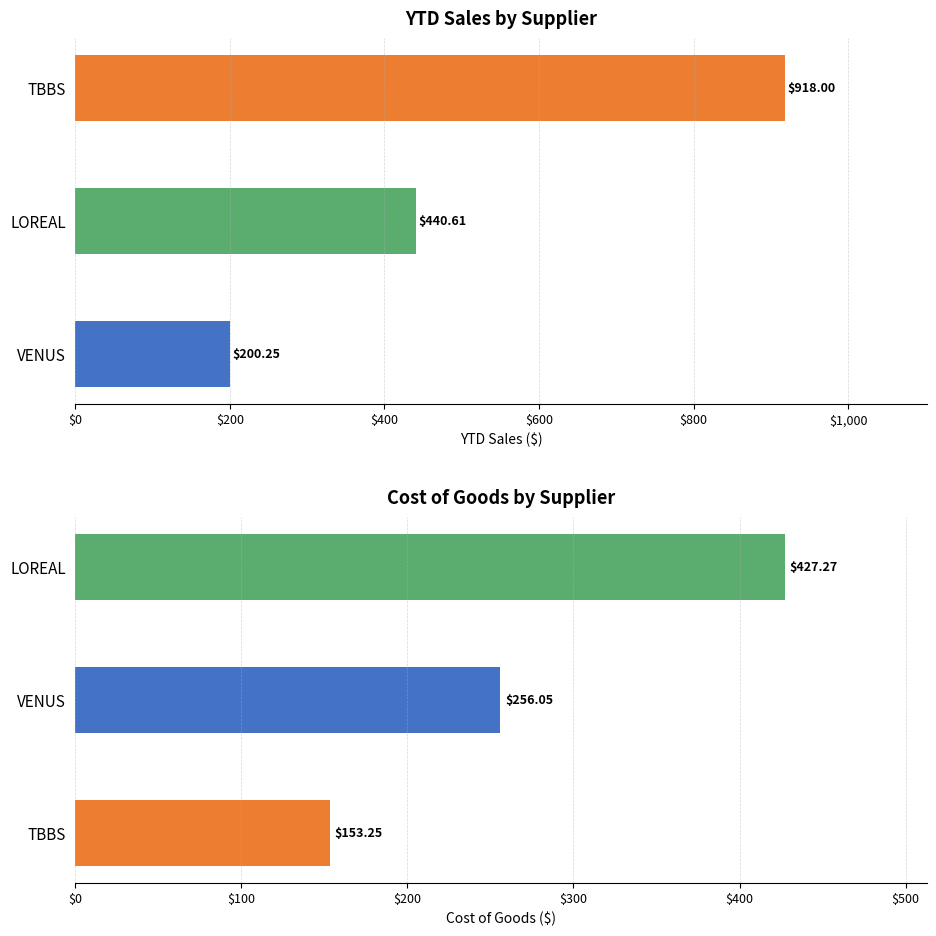

The COG series shows 105.3 at VENUS. True or false?

False